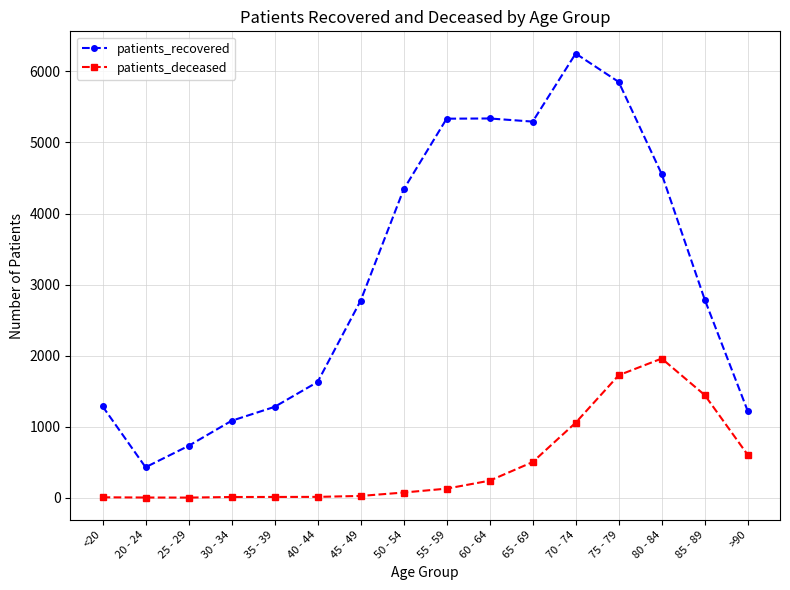

True or false: patients_recovered has more than 0 points higher than both neighbors.

True